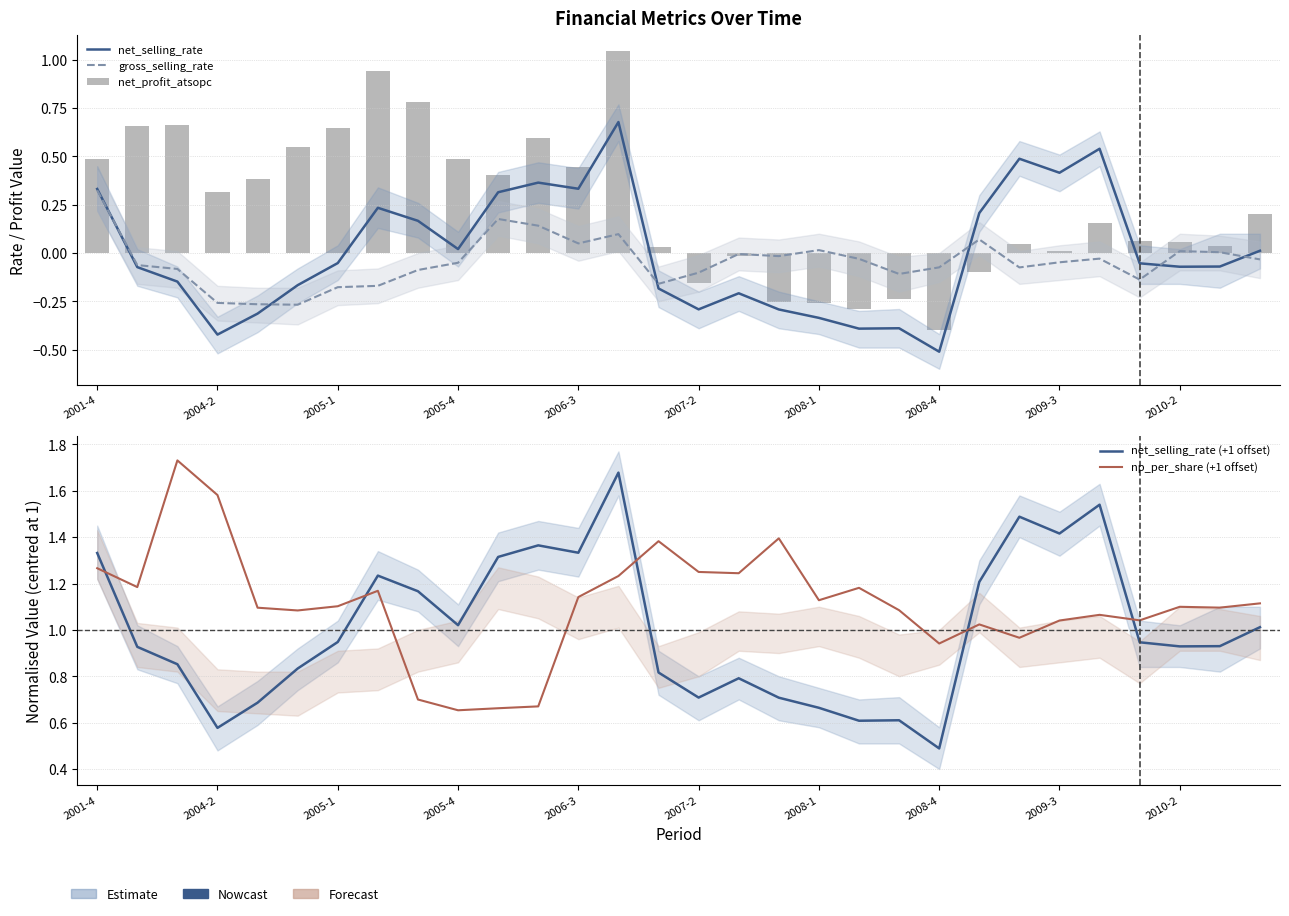

What is the minimum value for net_selling_rate?

-0.5